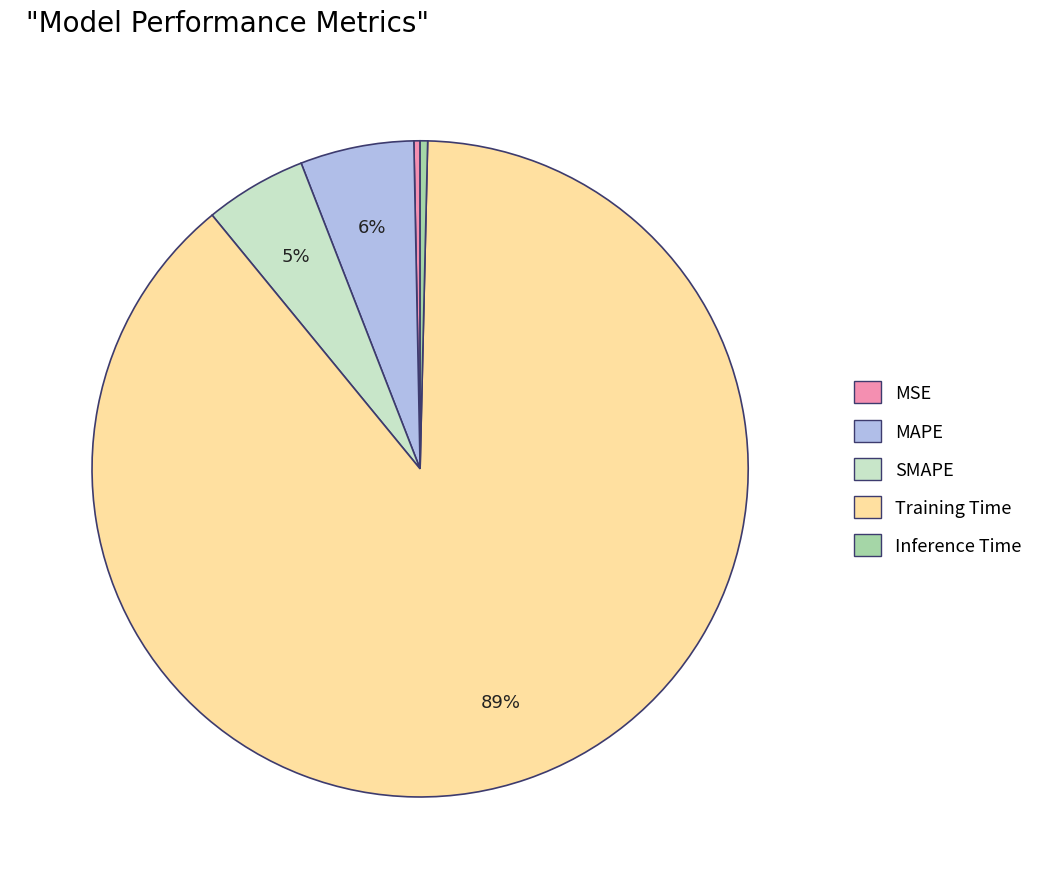

Which has a higher value, MAPE or SMAPE?

MAPE